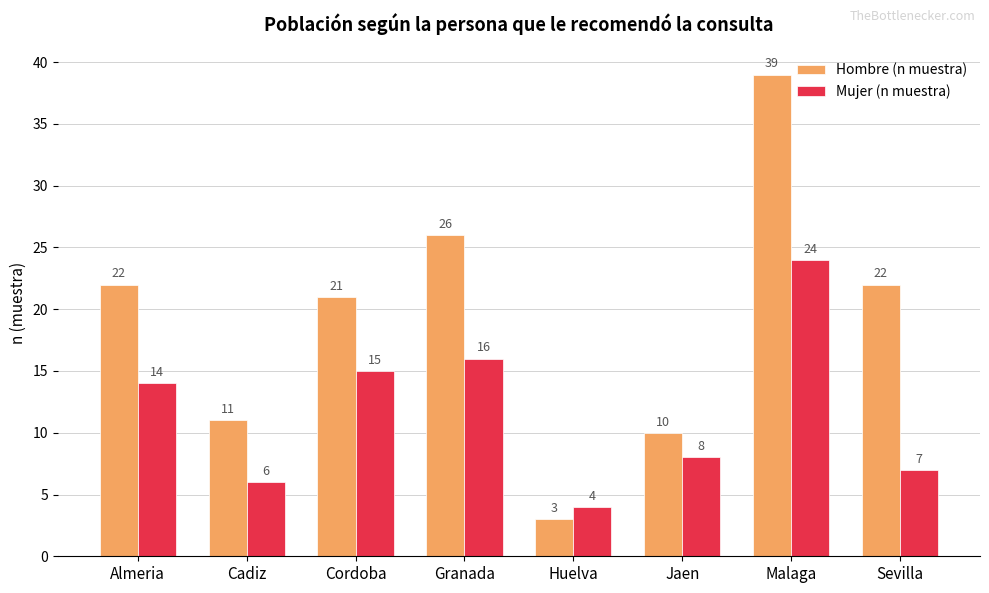

What is the difference between the maximum and minimum values in the Mujer (n muestra) series?

20